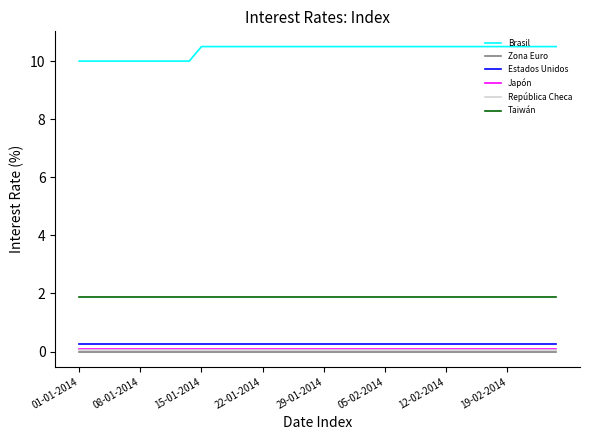

True or false: Brasil and Taiwán cross at least once.

False